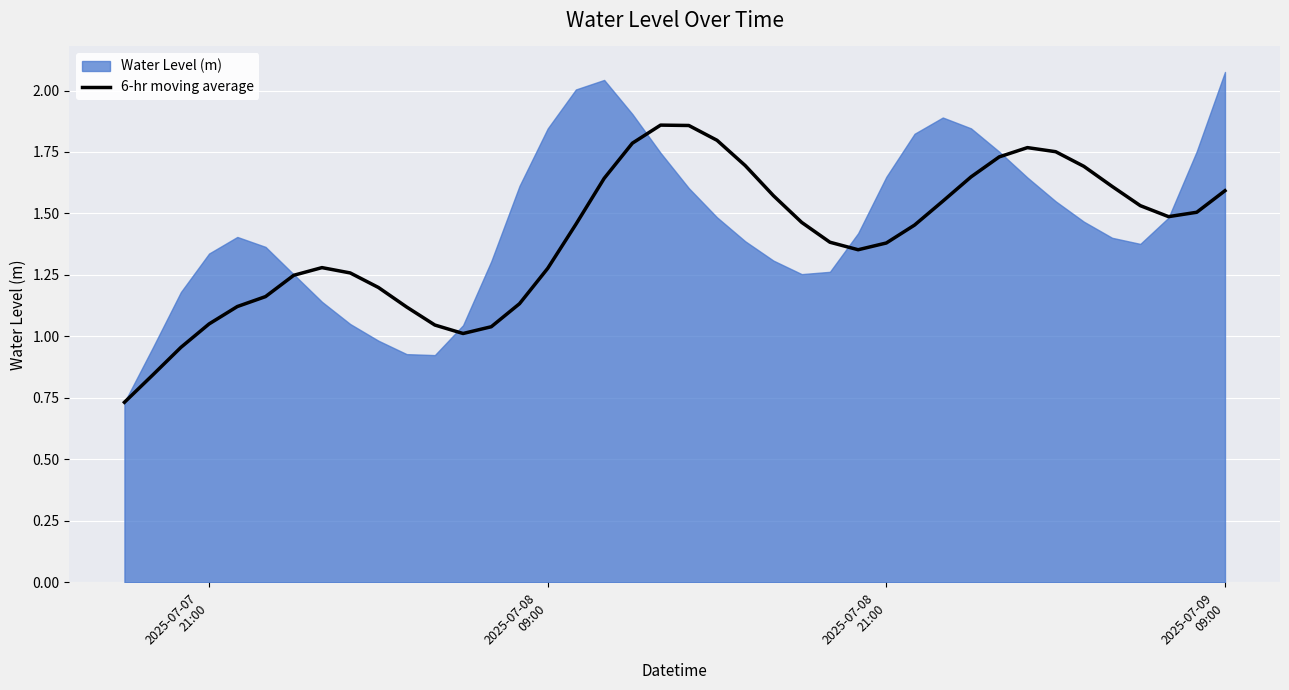

Reading left to right, list all the values displayed in this chart.

0.7	0.8	1.0	1.1	1.1	1.2	1.2	1.3	1.3	1.2	1.1	1.0	1.0	1.0	1.1	1.3	1.5	1.6	1.8	1.9	1.9	1.8	1.7	1.6	1.5	1.4	1.4	1.4	1.5	1.5	1.6	1.7	1.8	1.8	1.7	1.6	1.5	1.5	1.5	1.6